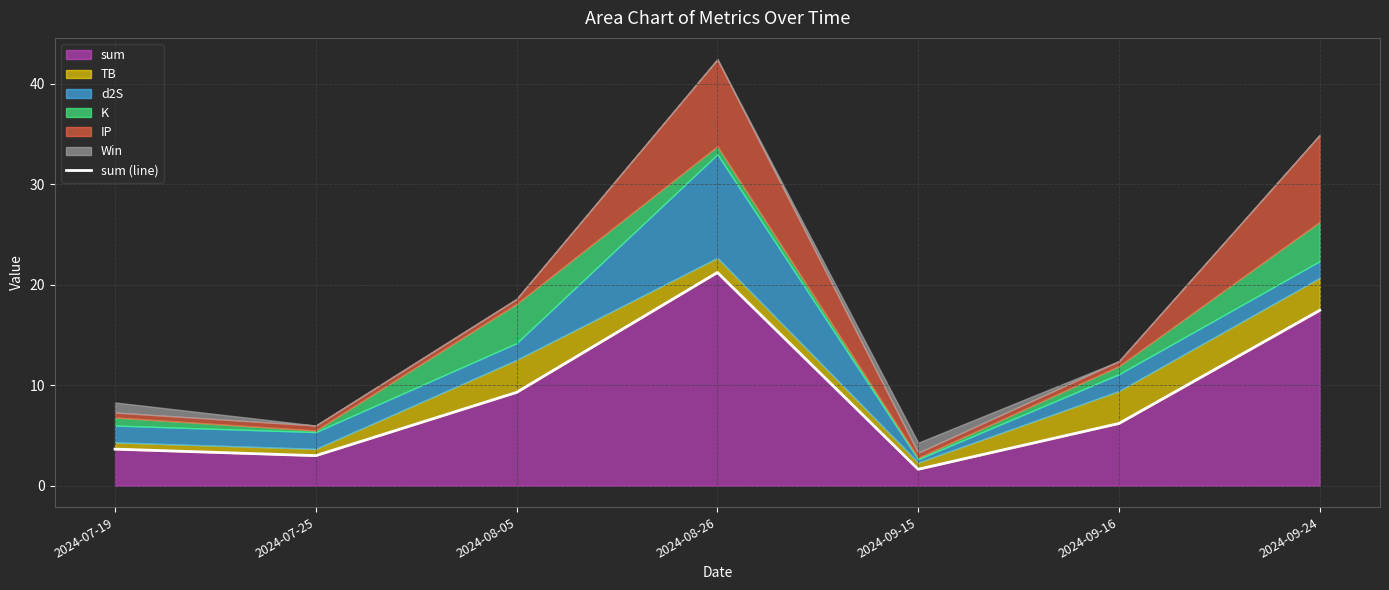

At which label does the data first exceed 6?

2024-08-05